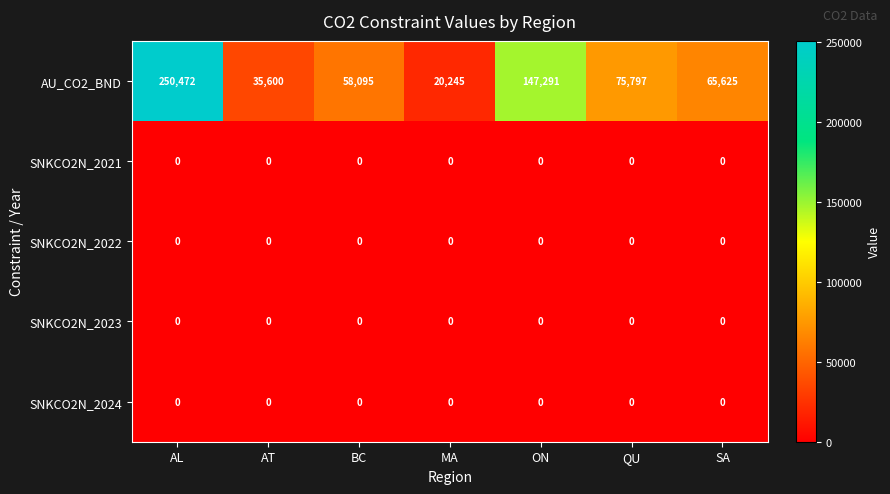

The SNKCO2N_2022 series shows 0 at AT. True or false?

True